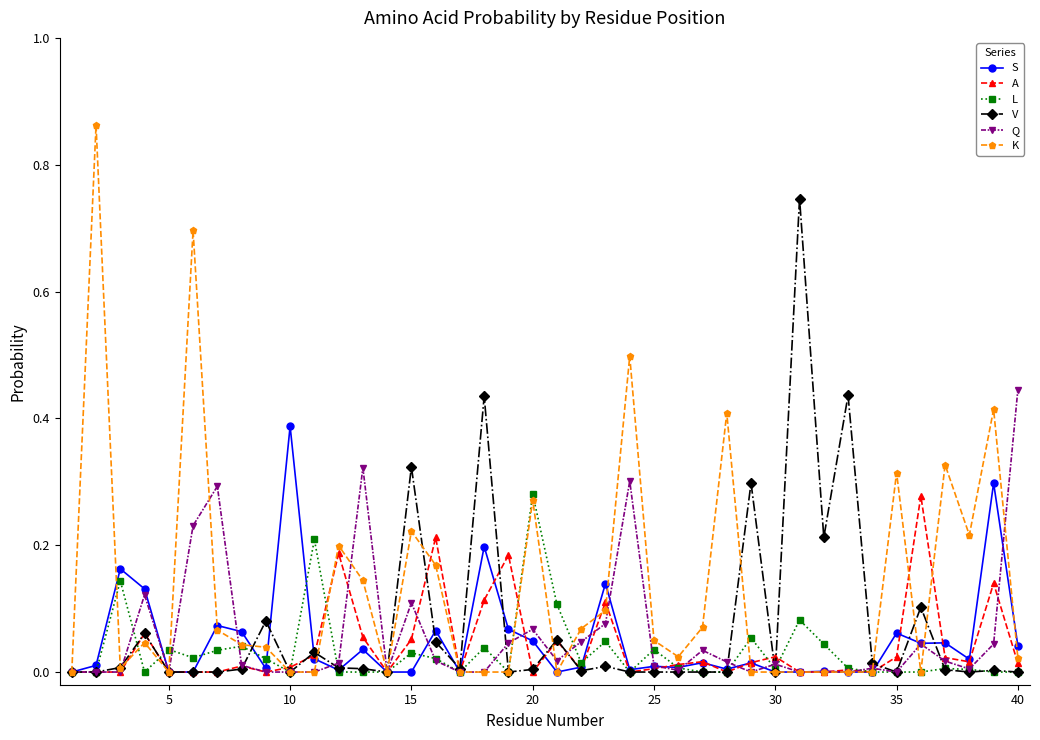

Which series has the largest total across all categories?

K